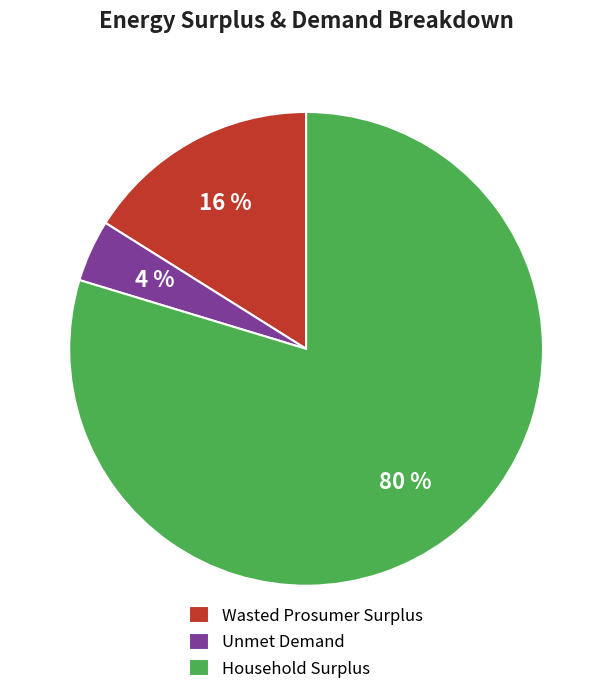

Which category accounts for the majority?

Household Surplus